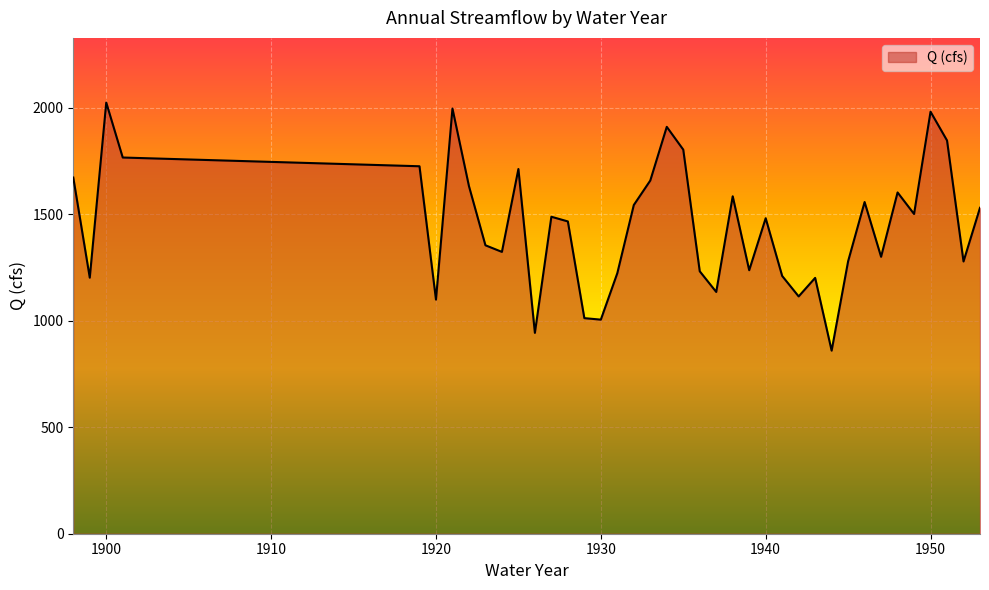

What is the greatest value displayed?

2024.0